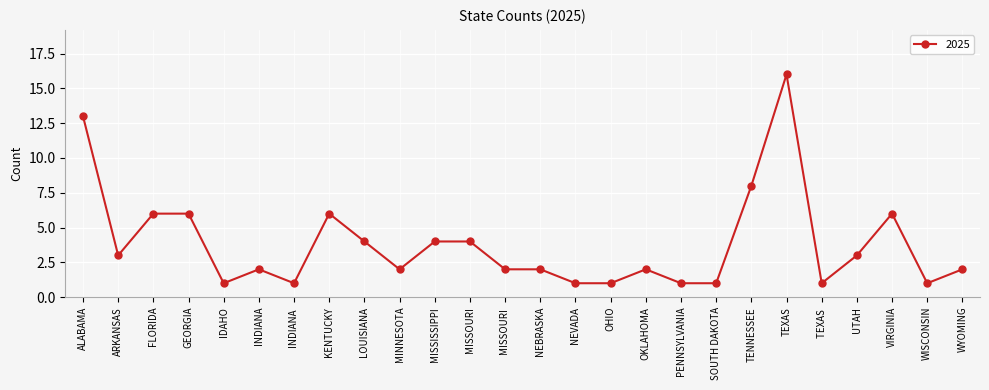

What is the average value?

4